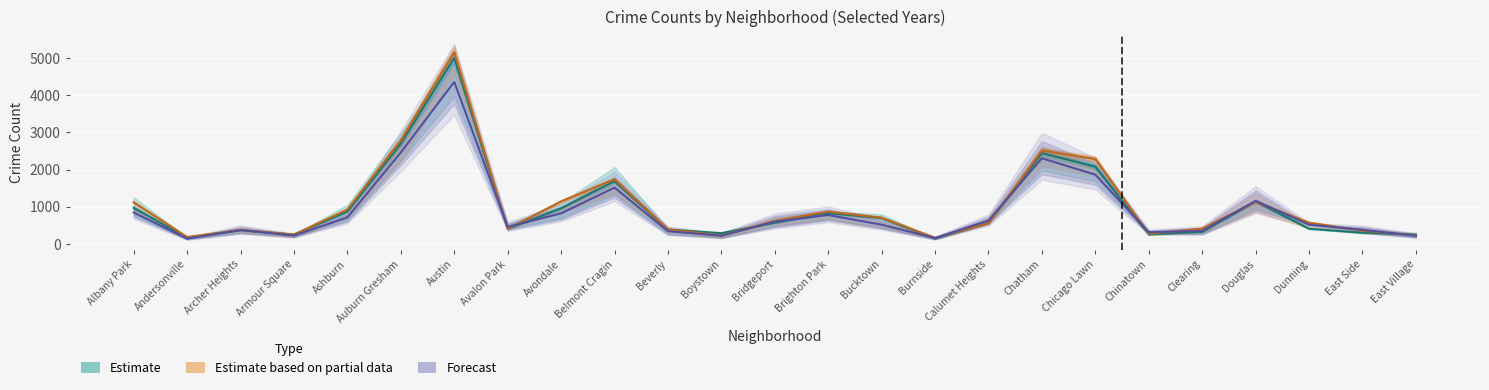

What is the lowest value of the Estimate series?

142.0